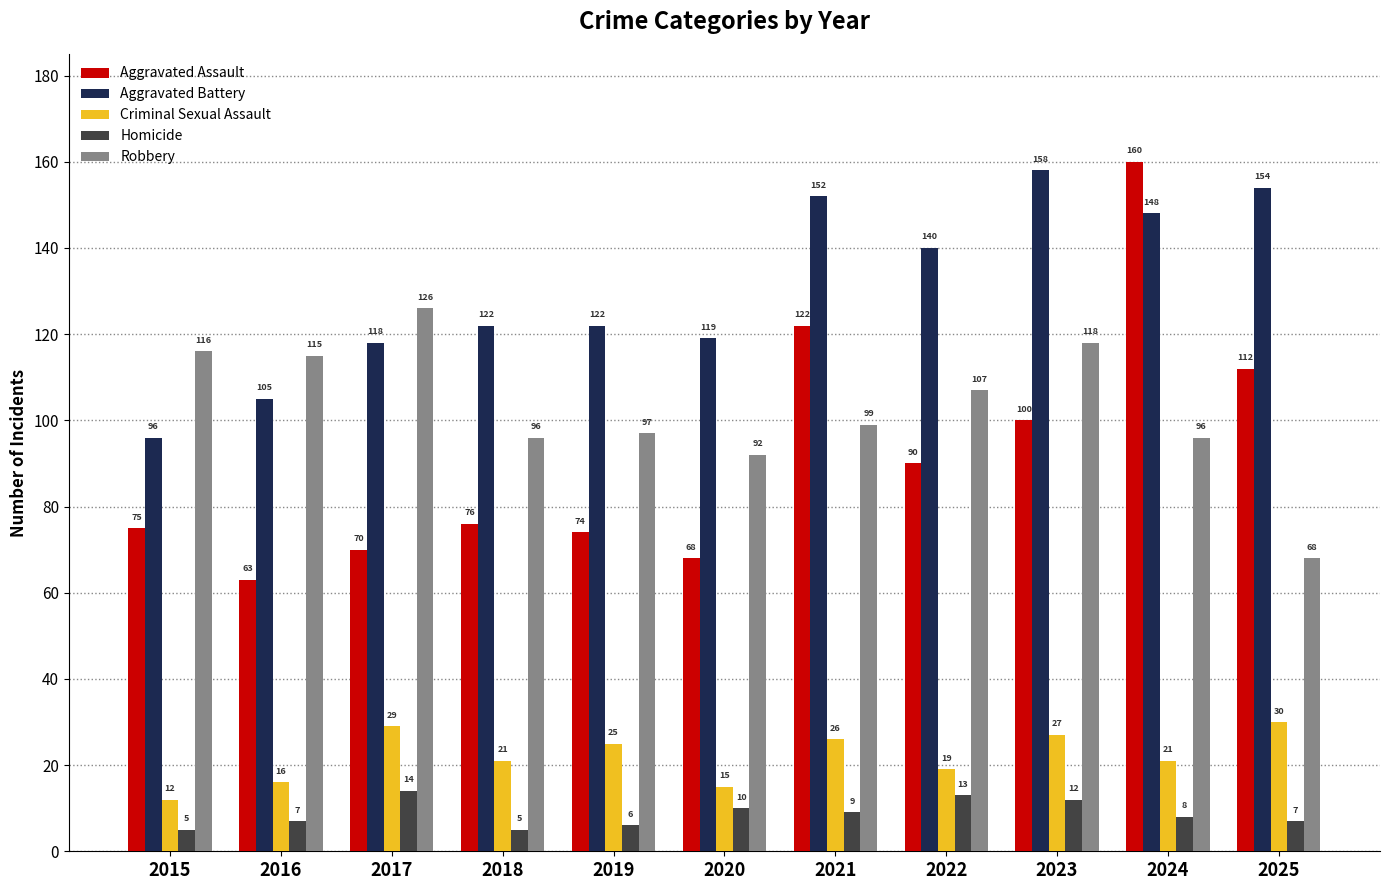

What is the approximate value of Robbery at 2023?

118